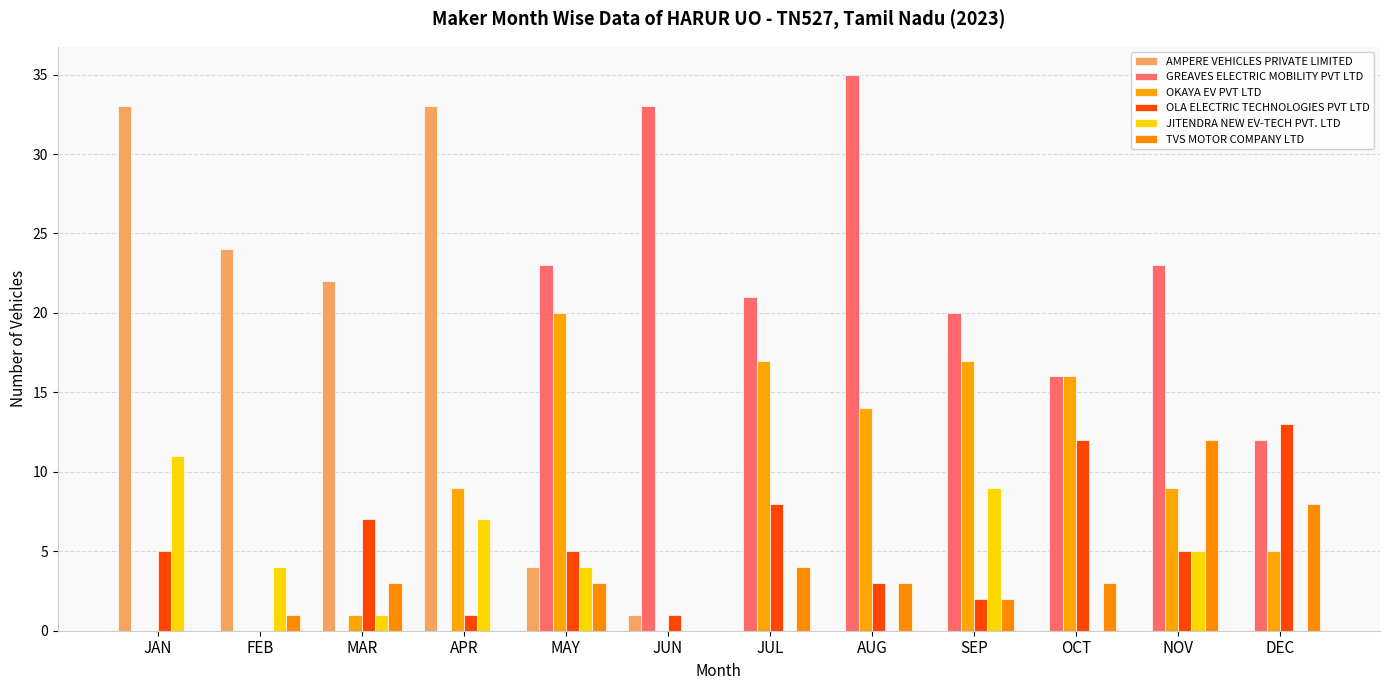

What is the total value across all series at AUG?

55